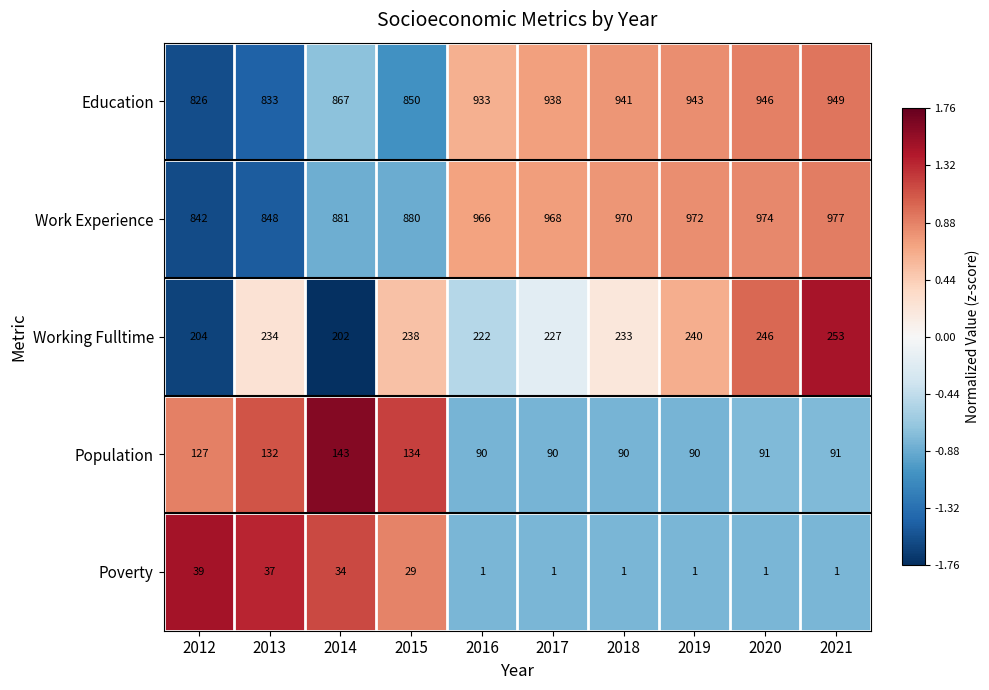

How many data points in Working Fulltime are less than 234?

5